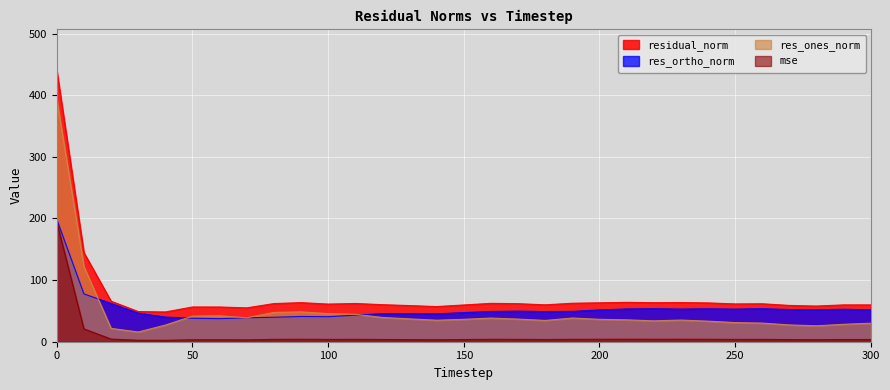

How many interior local valleys does the residual_norm series have?

8